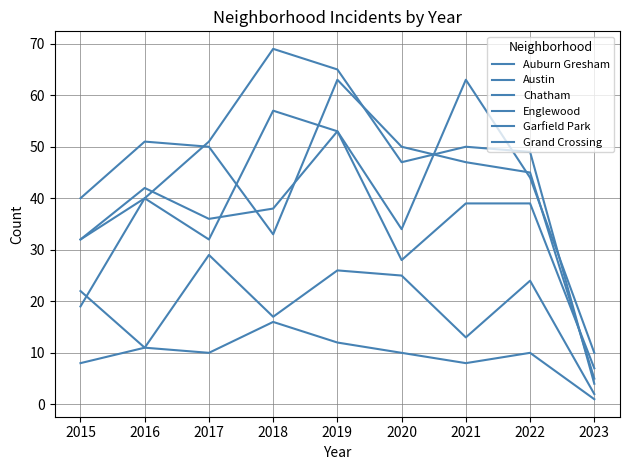

The value of Grand Crossing at 2023 is 7. True or false?

True